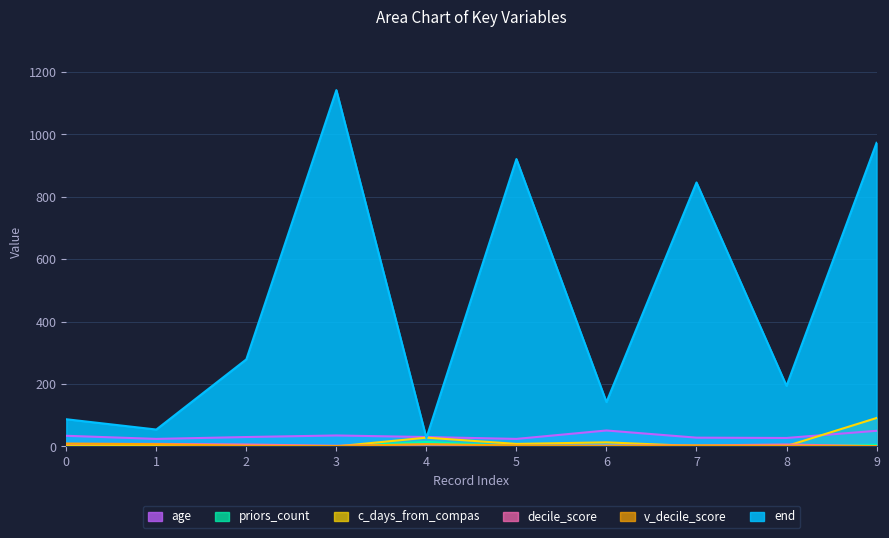

What is the highest value of the priors_count series?

14